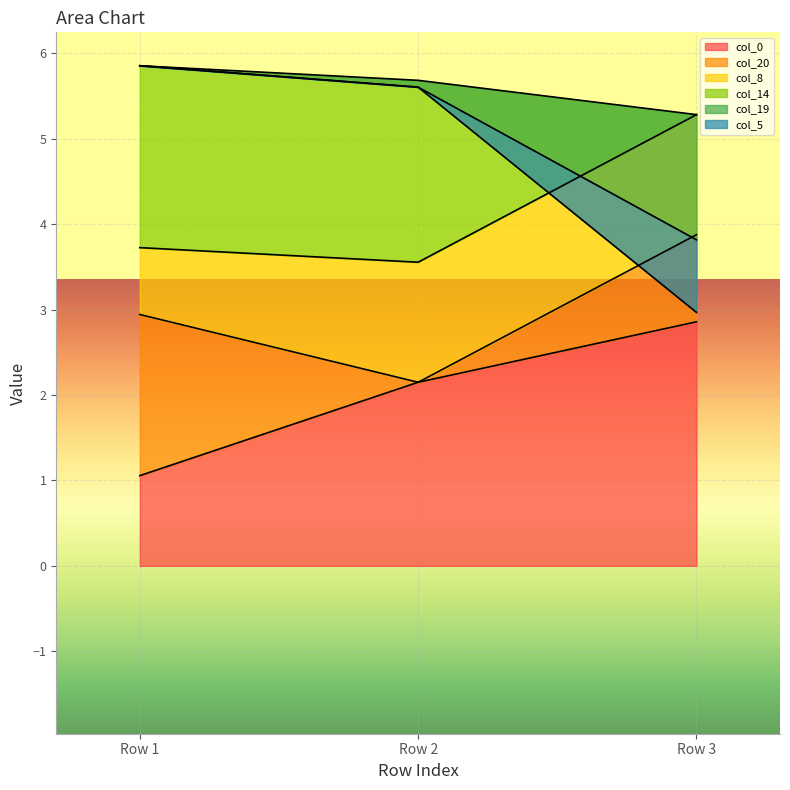

Which category has the lowest value in the col_14 series?

Row 3